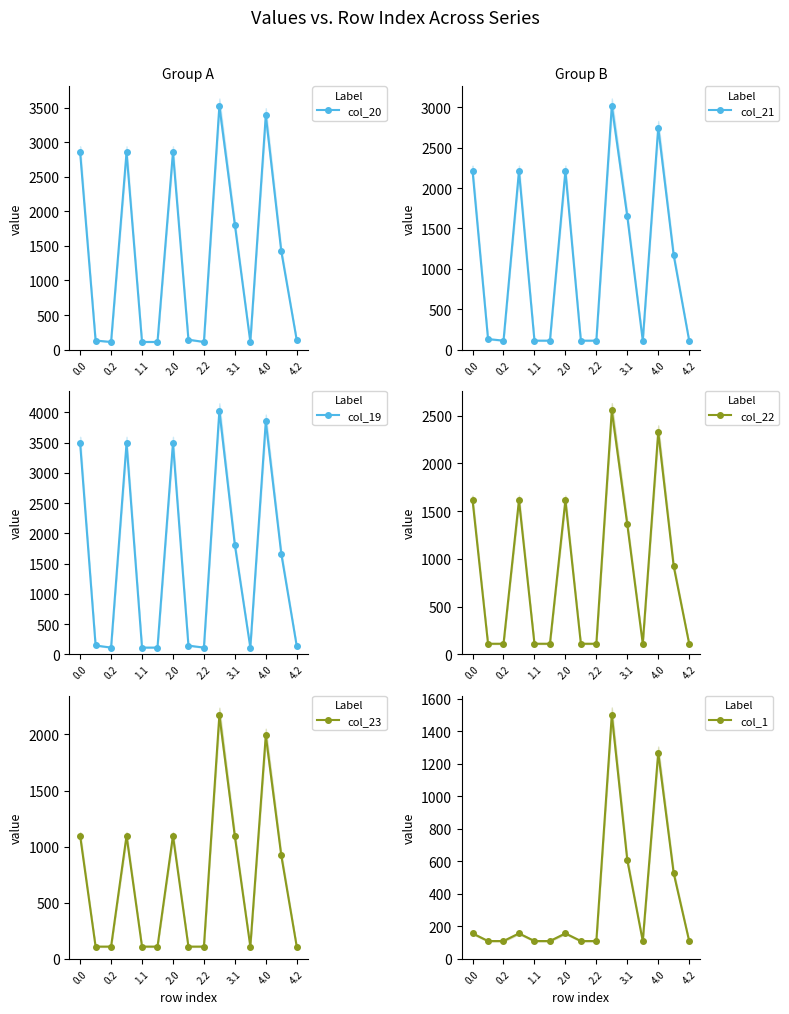

What is the lowest value of the col_20 series?

109.9